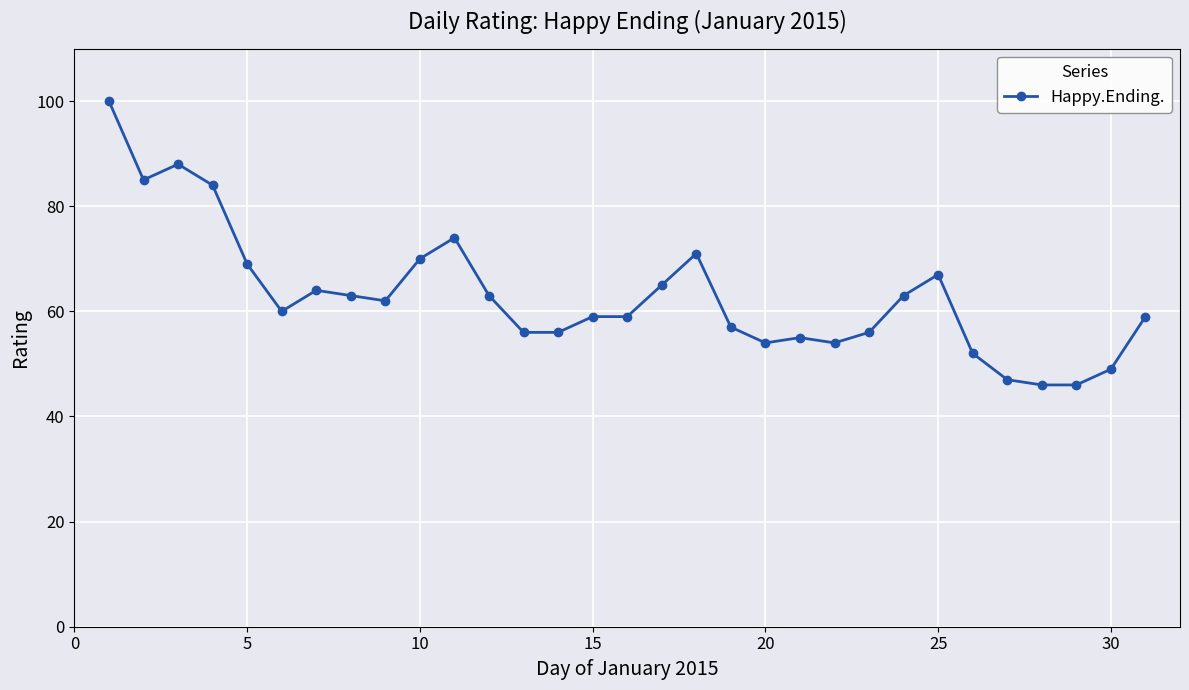

True or false: there are more than 0 points higher than both neighbors.

True